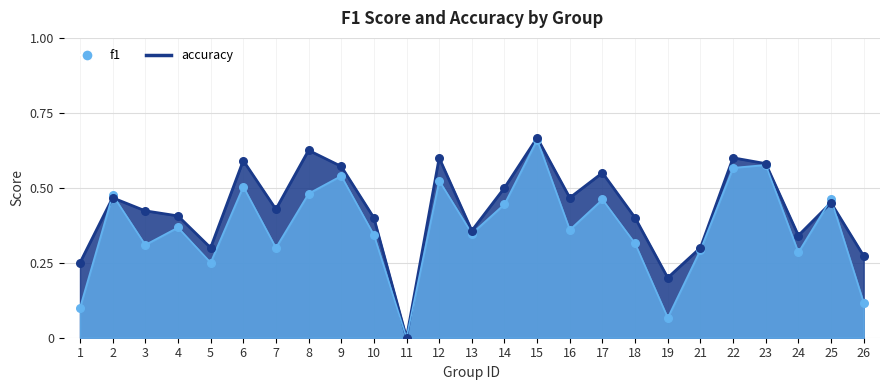

Which series has the widest spread of Y values?

accuracy